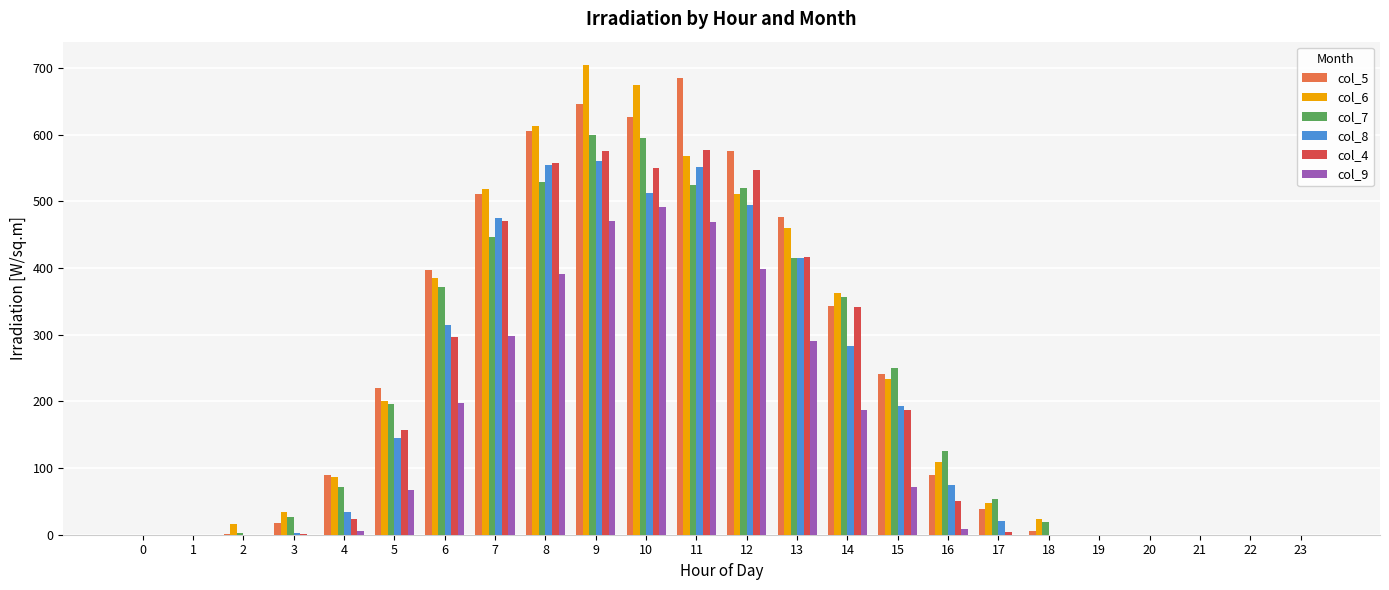

What is the sum of all col_8 values?

4633.5